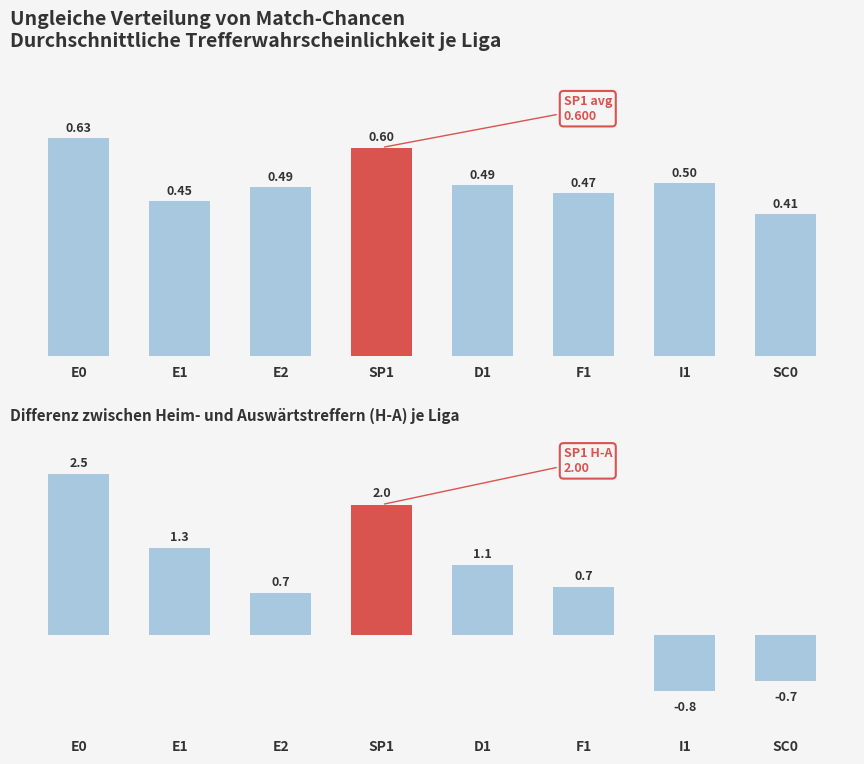

What position from the left is I1?

7